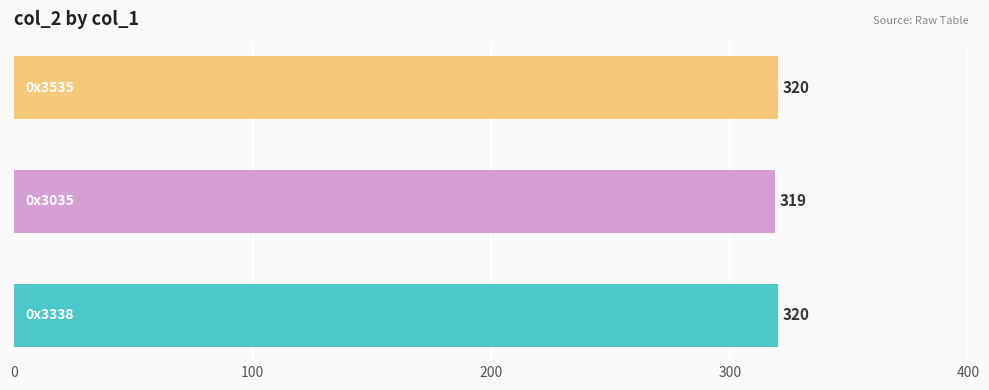

What is the smallest value displayed?

319